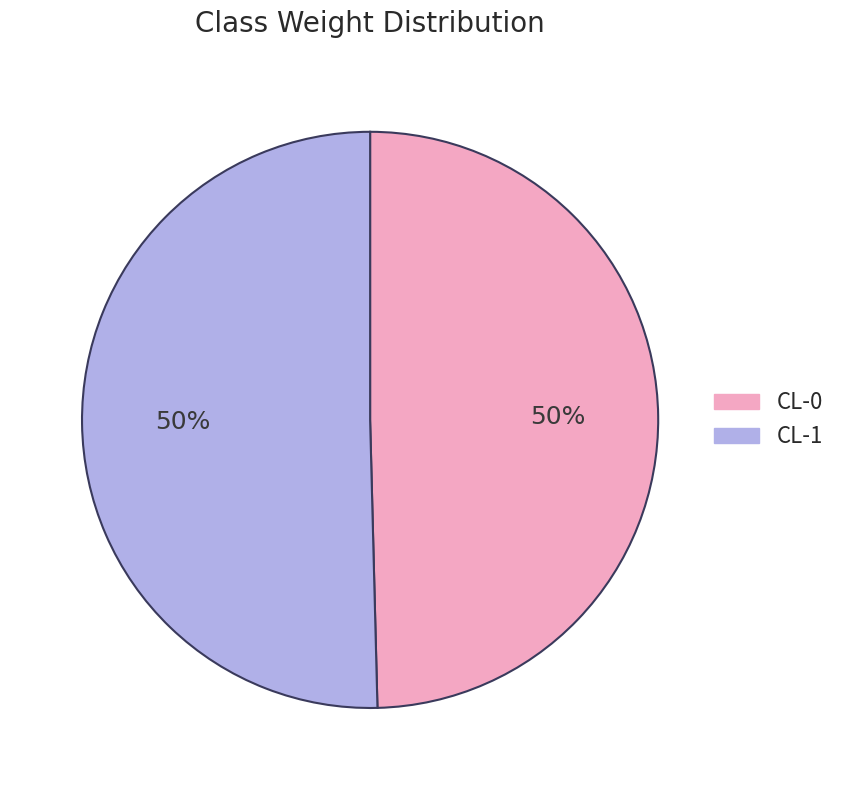

To the nearest percent, what is the combined percentage of CL-1 and CL-0?

100%